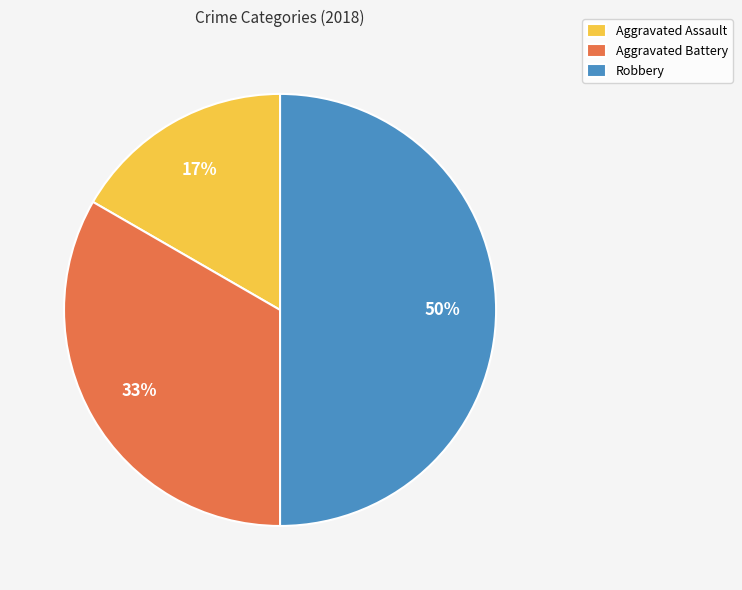

Is it true that Aggravated Assault is 30% of the pie?

False